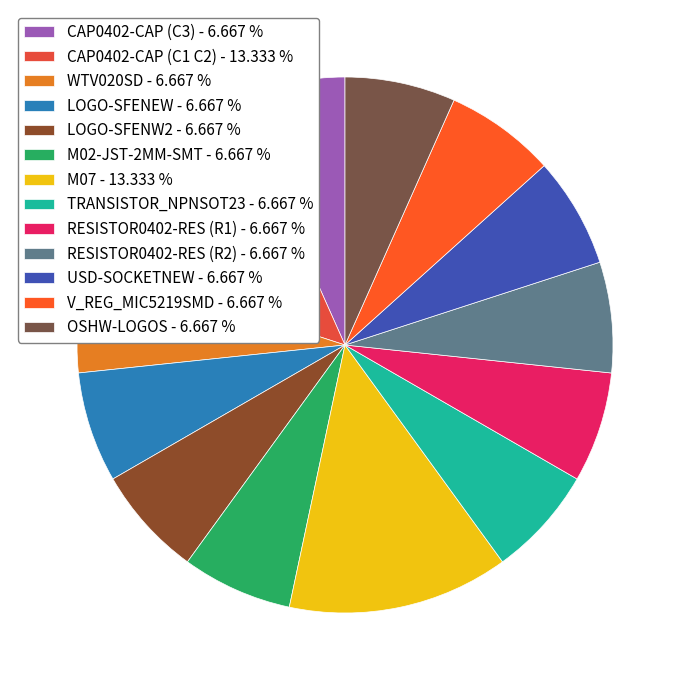

Is it true that LOGO-SFENEW is 15% of the pie?

False